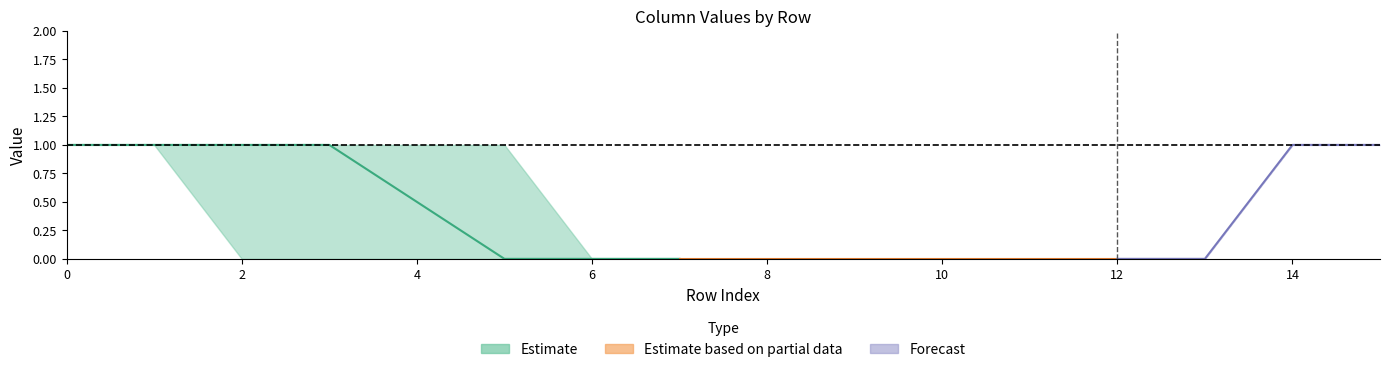

Count the col_2 values in the range 0 to 1.

16